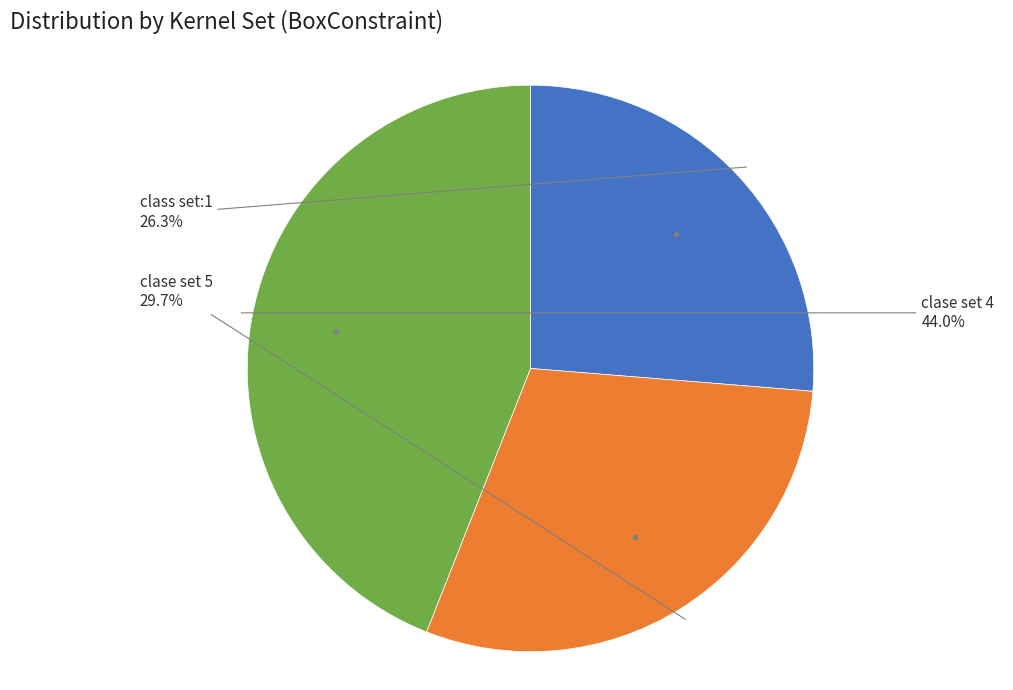

Which has a higher value, clase set 5 or clase set 4?

clase set 4